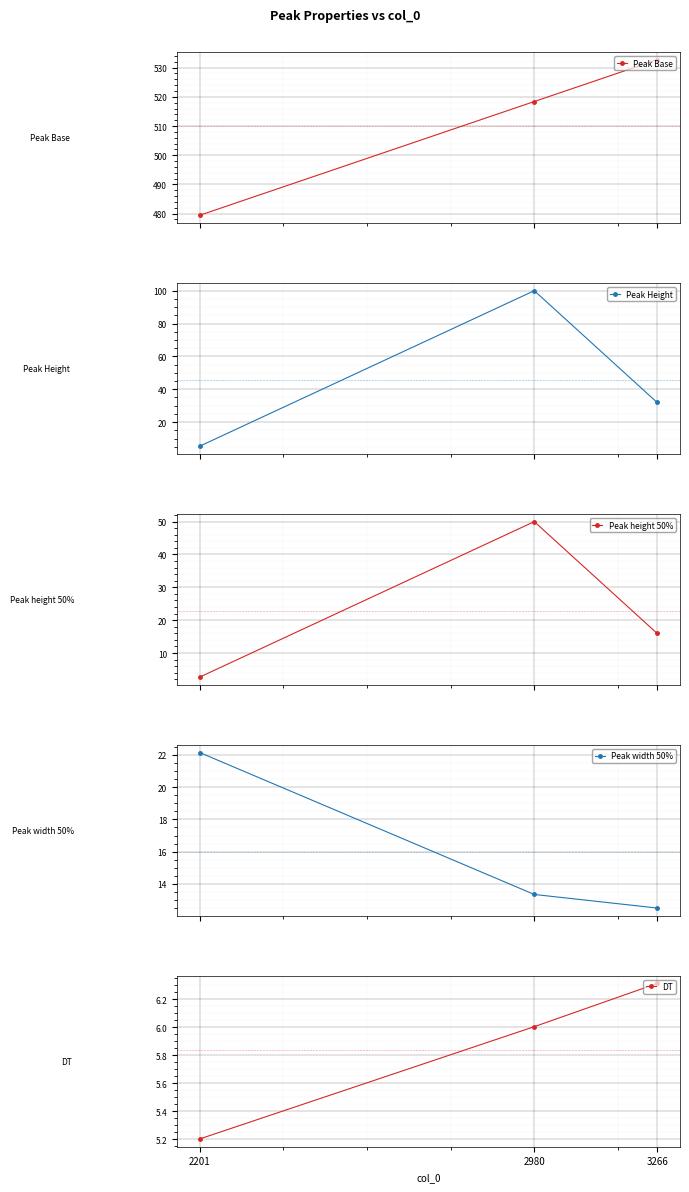

Rank the series at 2980 from highest to lowest value.

Peak Base, Peak Height, Peak height 50%, Peak width 50%, DT